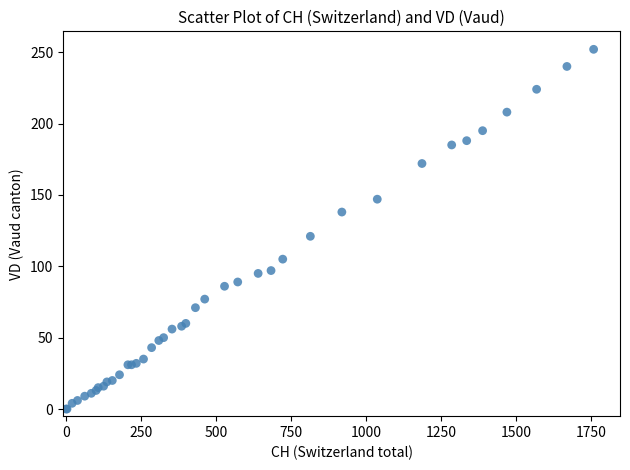

What Y value in the scatter plot is closest to 126?

121